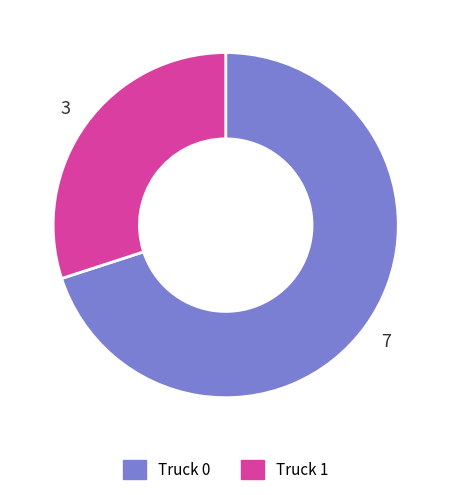

Is the sum of Truck 0 and Truck 1 greater than half?

Yes